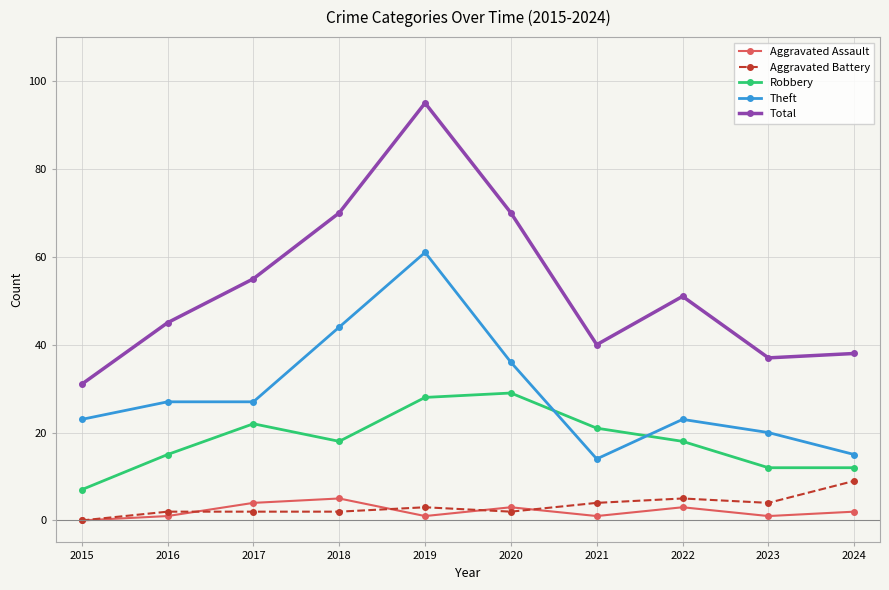

True or false: Aggravated Battery and Theft intersect in this chart.

False